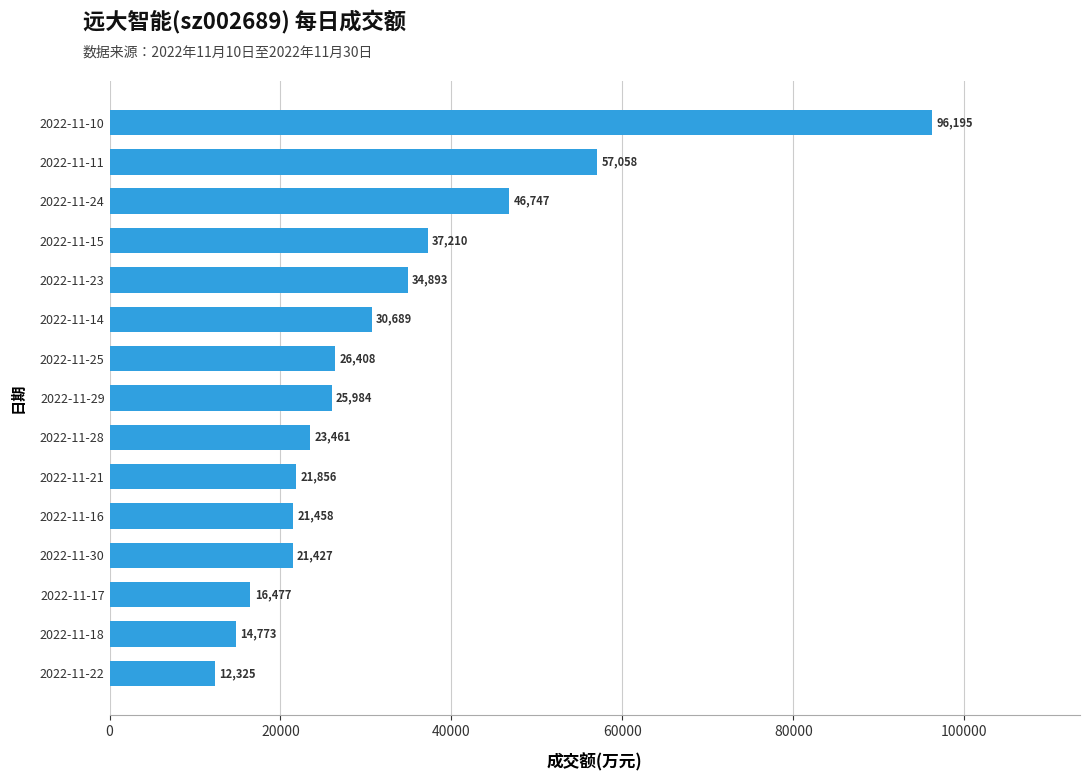

True or false: the data shows 12325 at 2022-11-22.

True